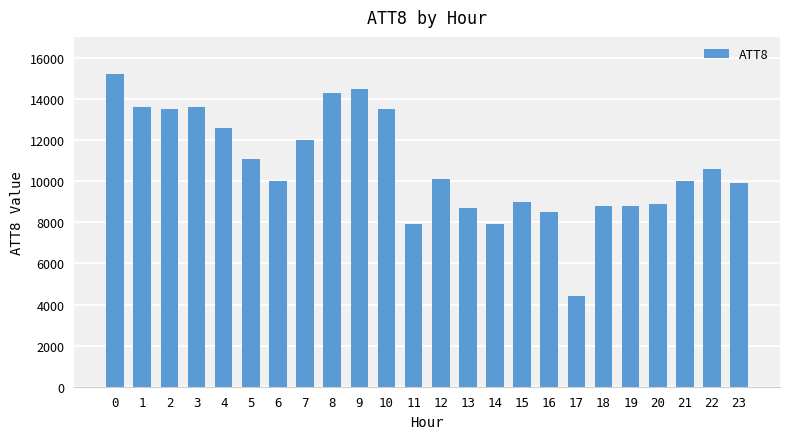

What is the value of the 1st bar from the left?

15200